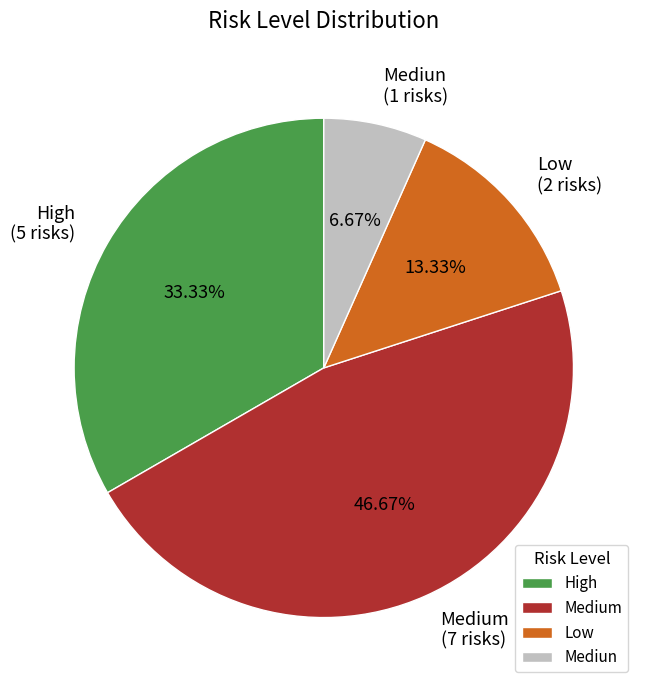

To the nearest percent, what is the difference between the largest and smallest slice percentages?

40%